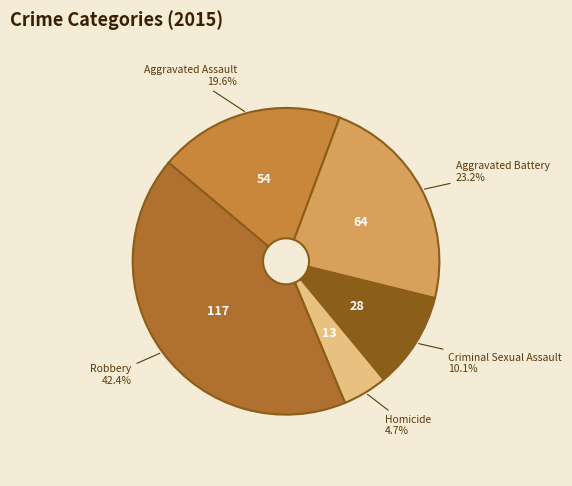

Is there a majority slice in this chart?

No